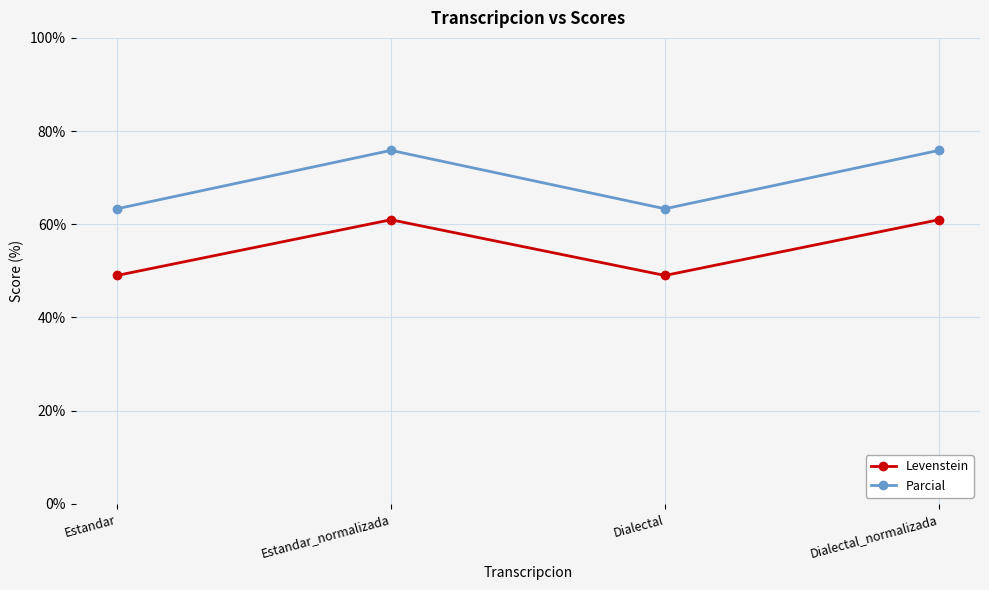

What is the value of the Levenstein point at the 1st from the left?

49.0